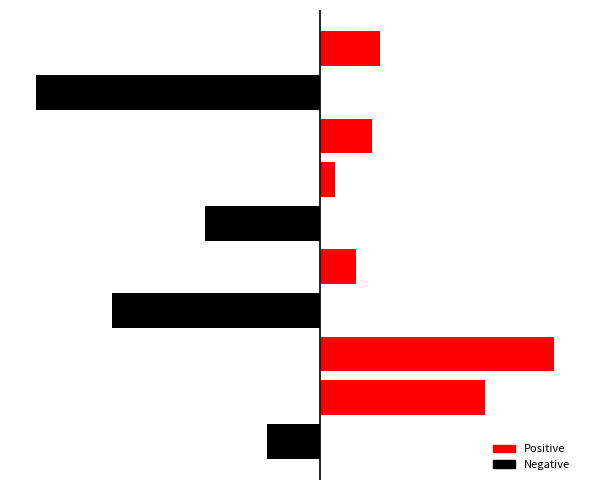

How many distinct data groups are displayed?

1